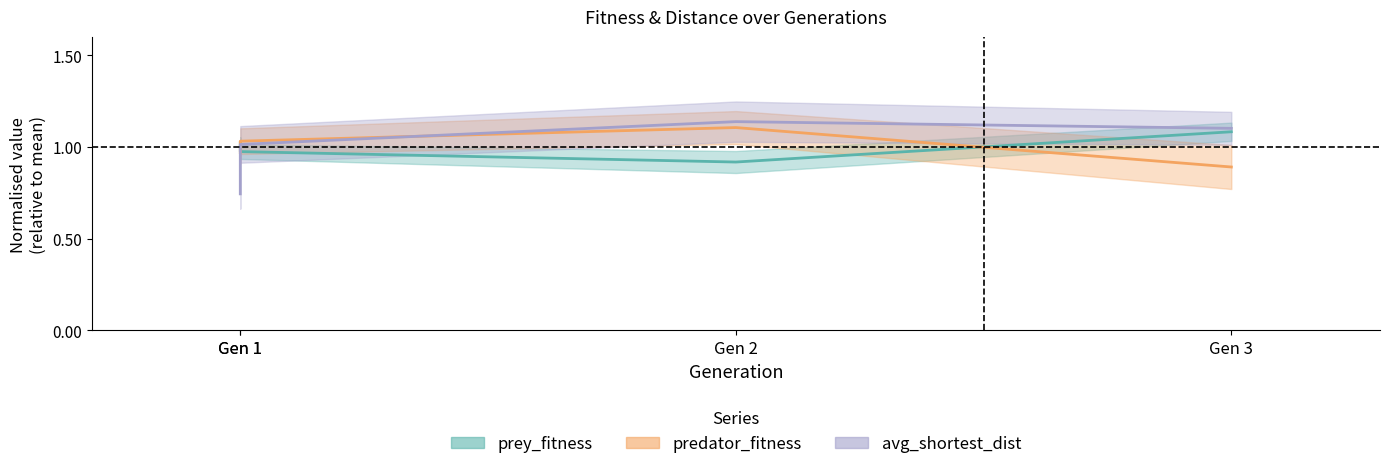

At which label does avg_shortest_dist reach its peak?

Gen 2